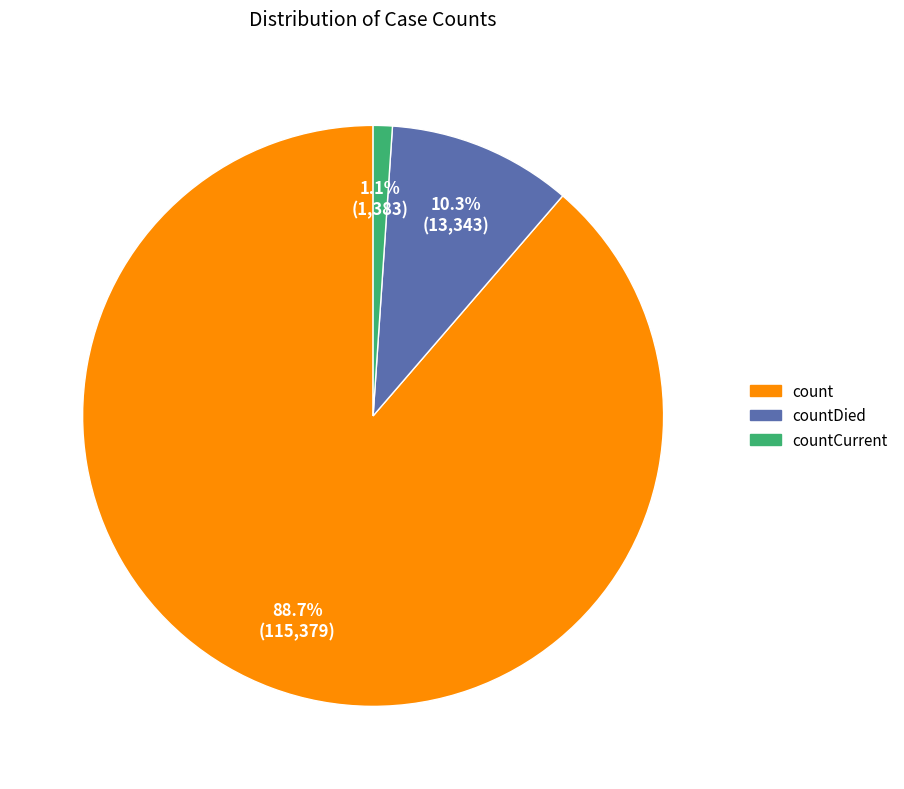

Does any single category account for the majority?

Yes